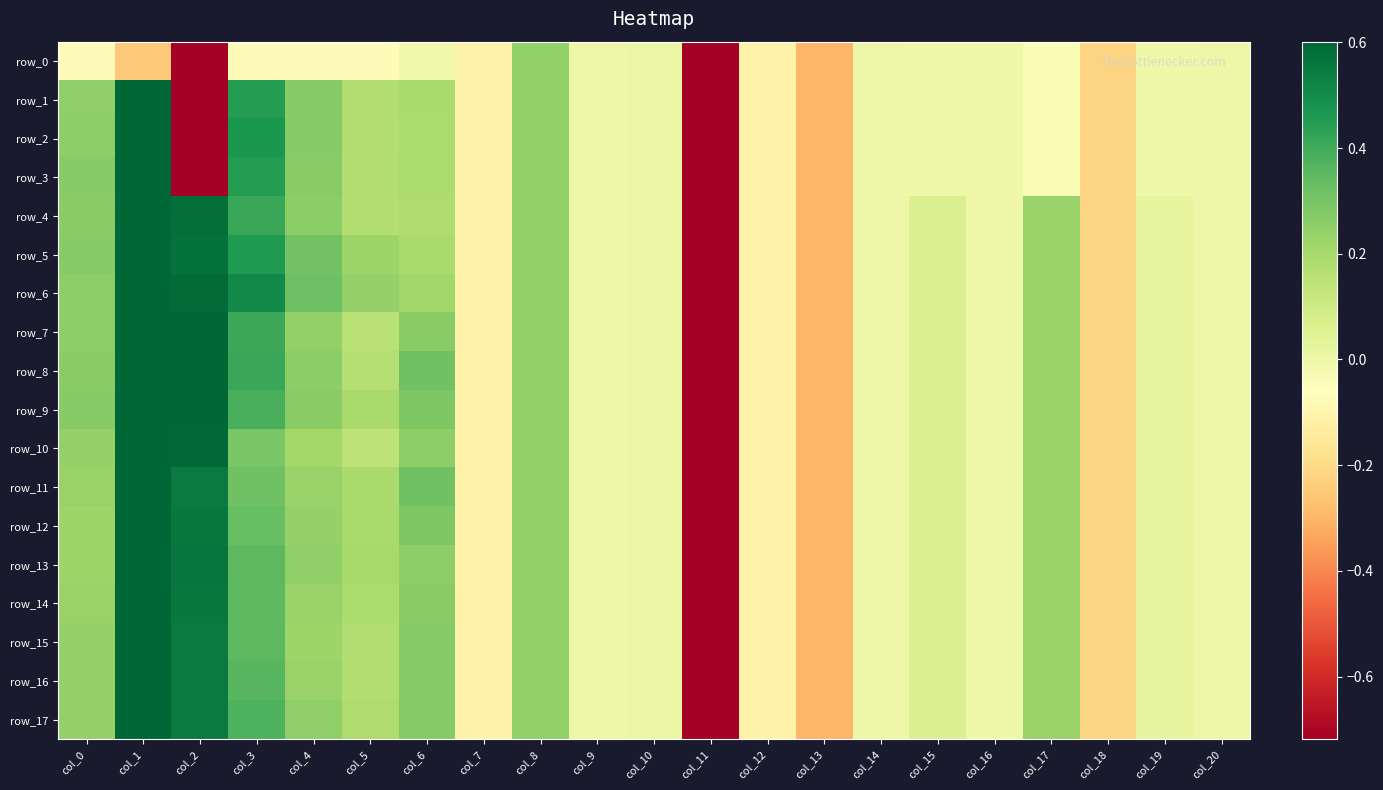

At which label does row_12 reach its minimum?

col_11